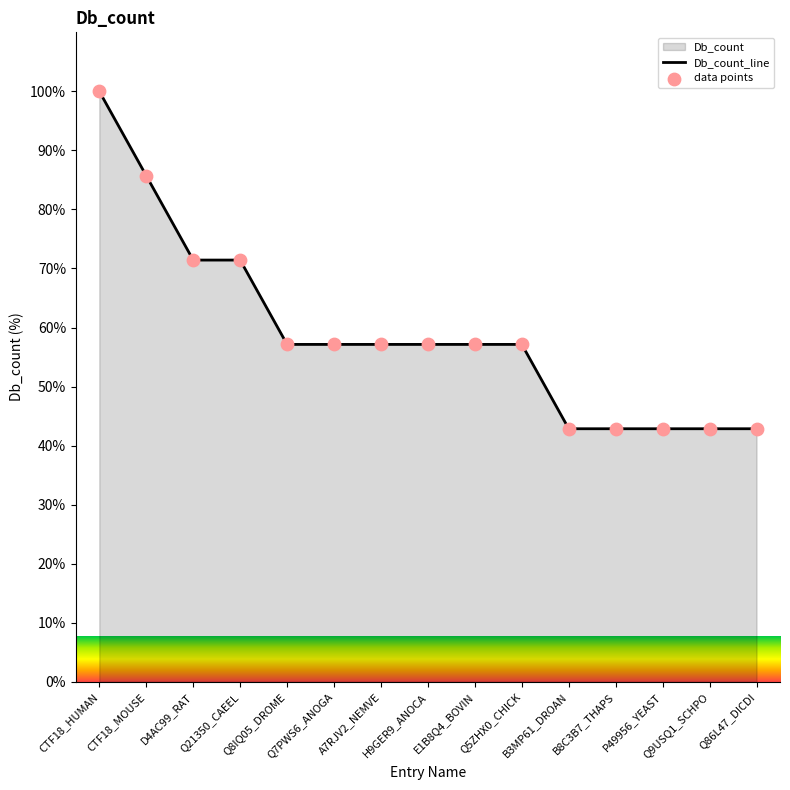

Which series contains the highest Y value?

Db_count_line